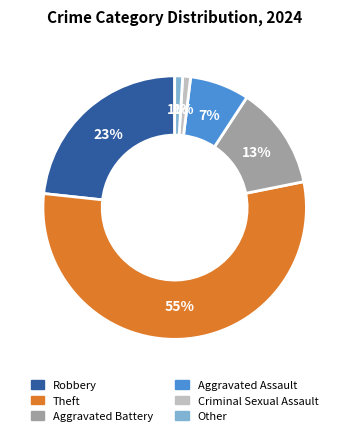

What is the largest slice in the pie chart?

Theft